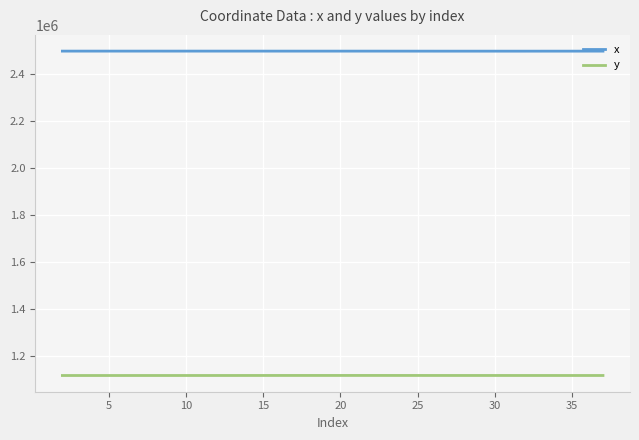

What is the lowest value of the y series?

1117760.3